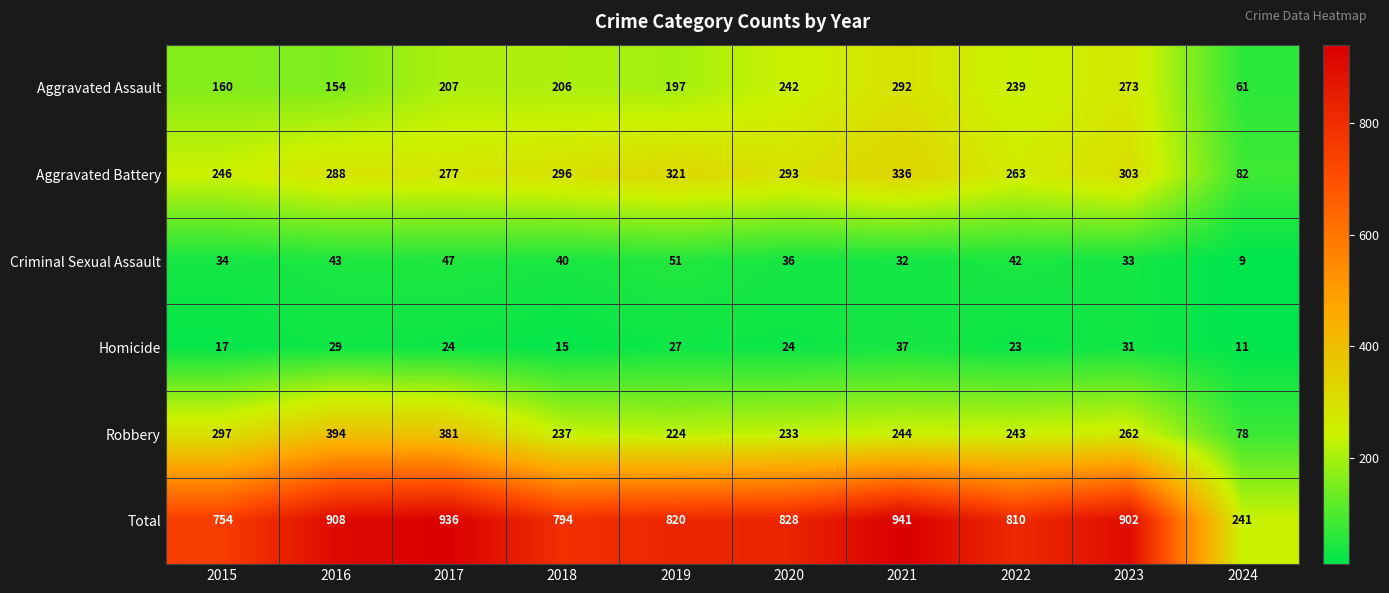

Which series has the widest spread of values?

Total